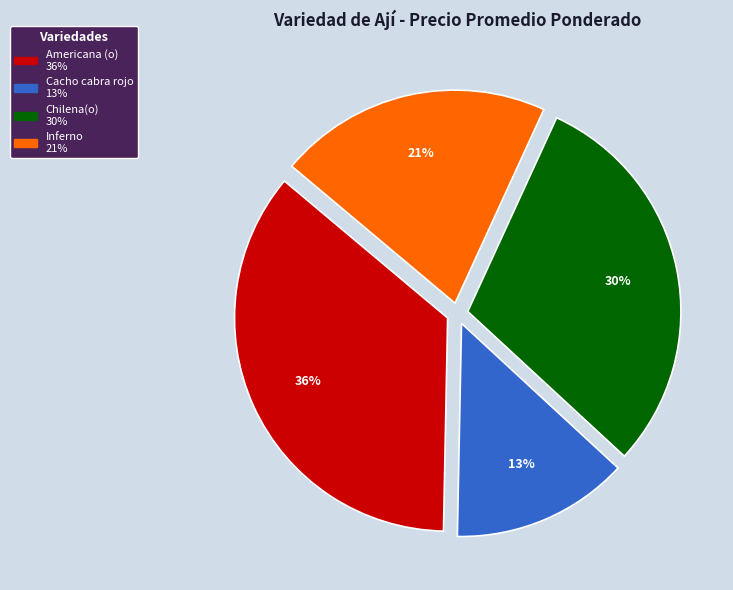

Is Chilena(o) the majority of the pie?

No